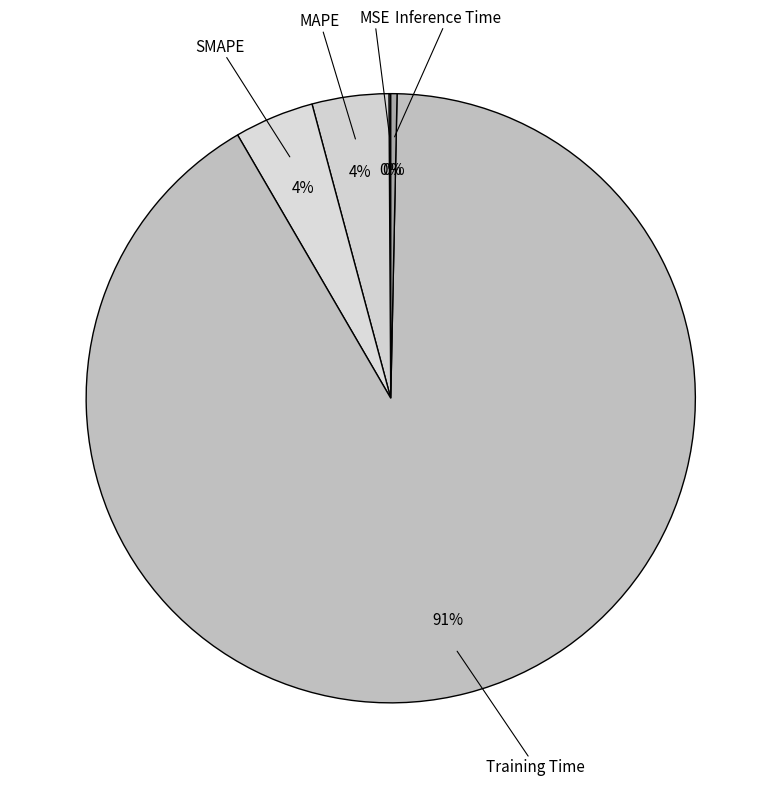

What is the smallest slice in the pie chart?

MSE